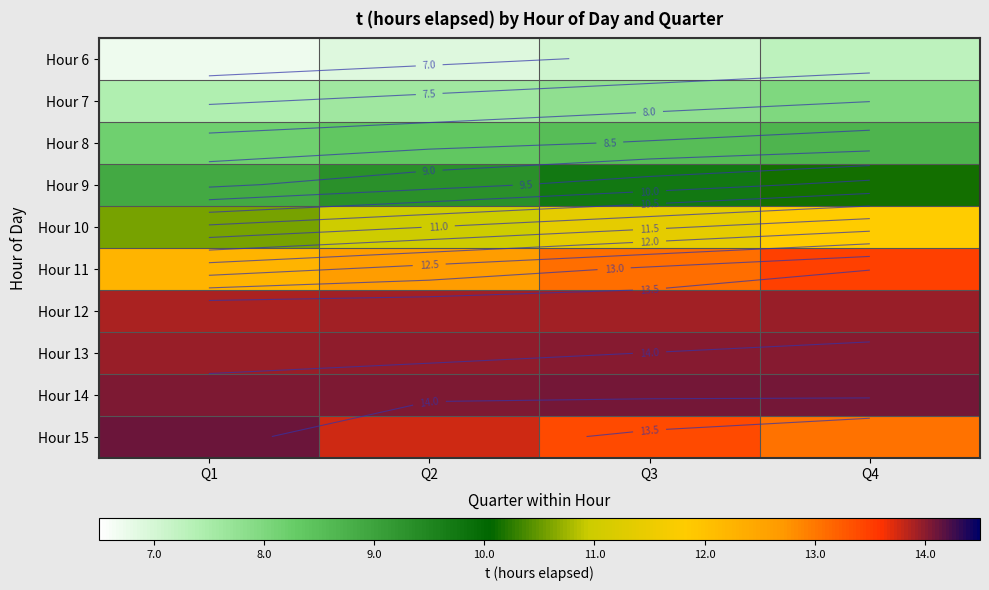

What is the maximum value shown in the chart?

14.1